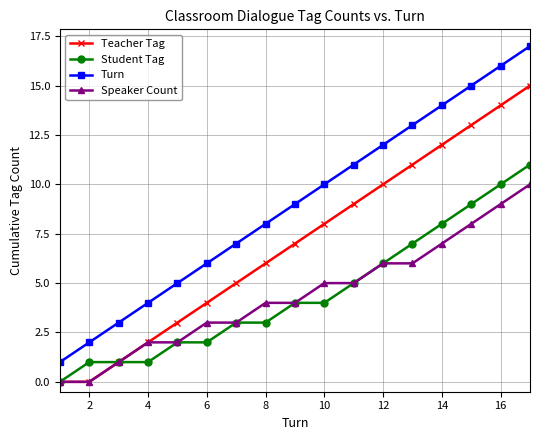

What are all the series names shown in the legend?

Teacher Tag, Student Tag, Turn, Speaker Count